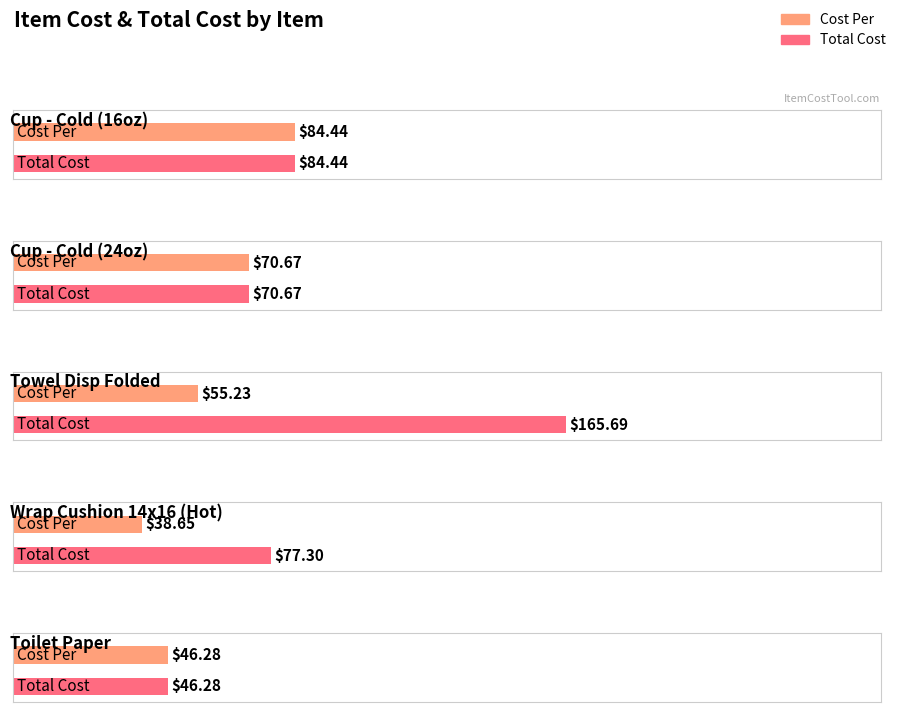

At Cup - Cold (24oz), list the series in order from smallest to largest.

Cost Per, Total Cost